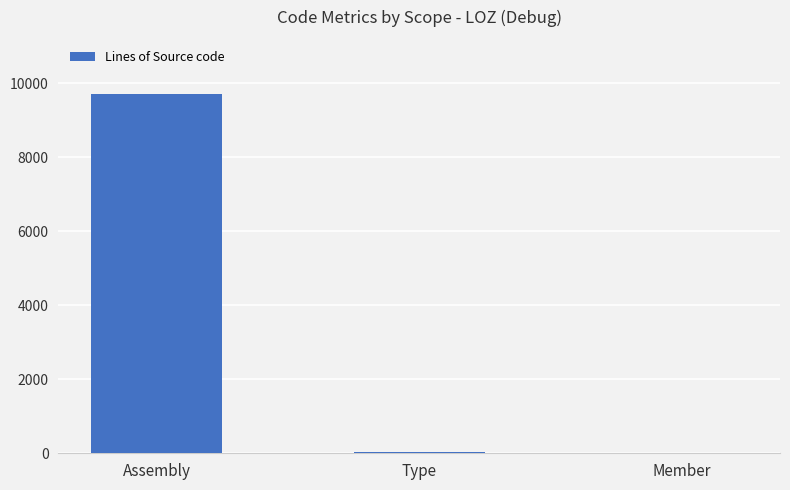

Between Member and Assembly, which is larger?

Assembly